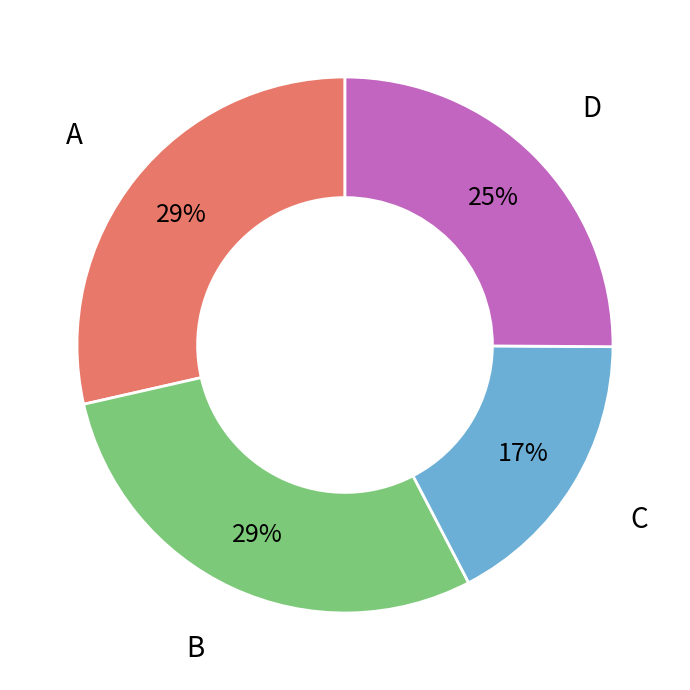

Does any single category account for the majority?

No